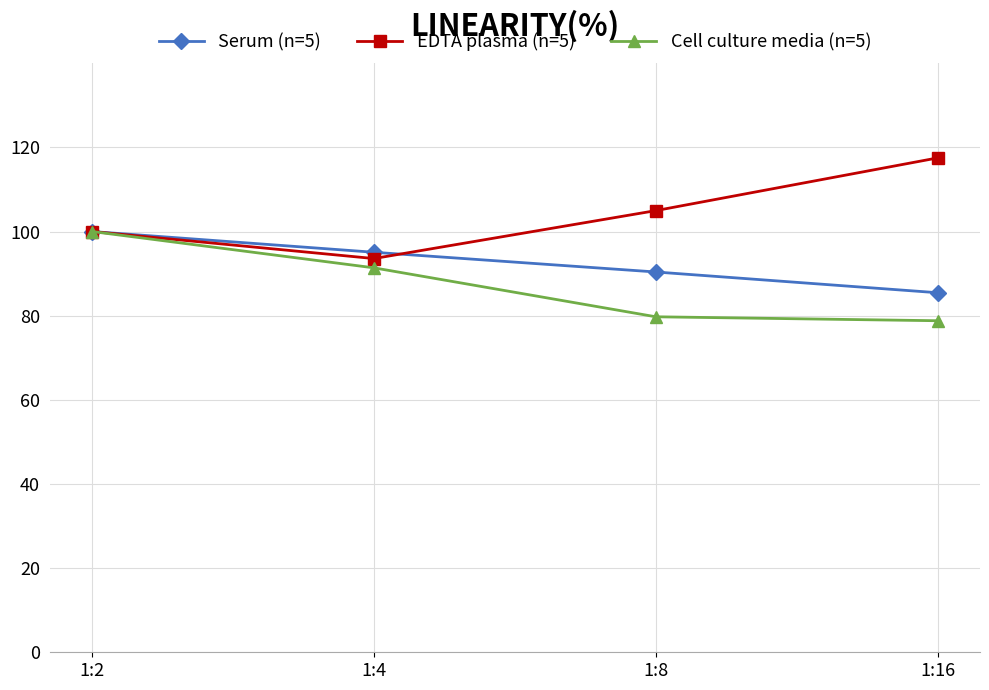

Is this an area chart (filled region under the line)?

No